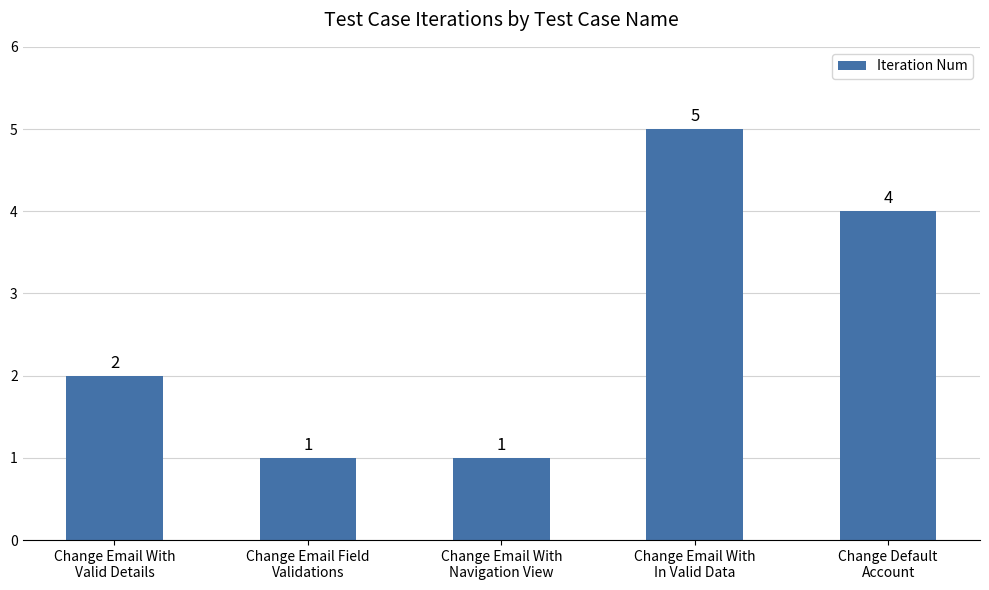

What is the label of the 5th bar from the right?

Change Email With
Valid Details